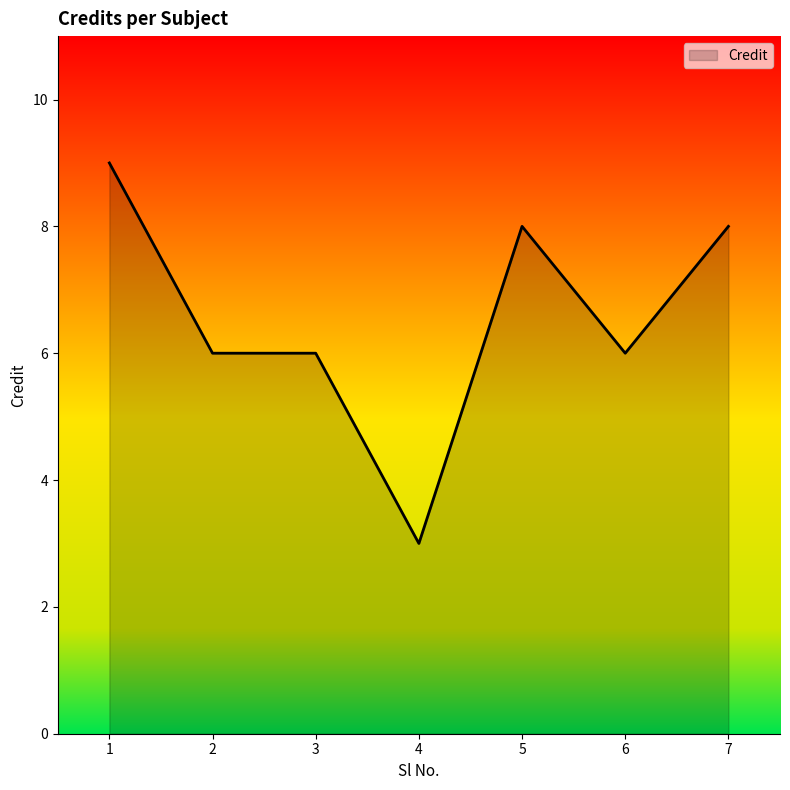

Approximately how many times larger is the value at 4 compared to 7?

0.4